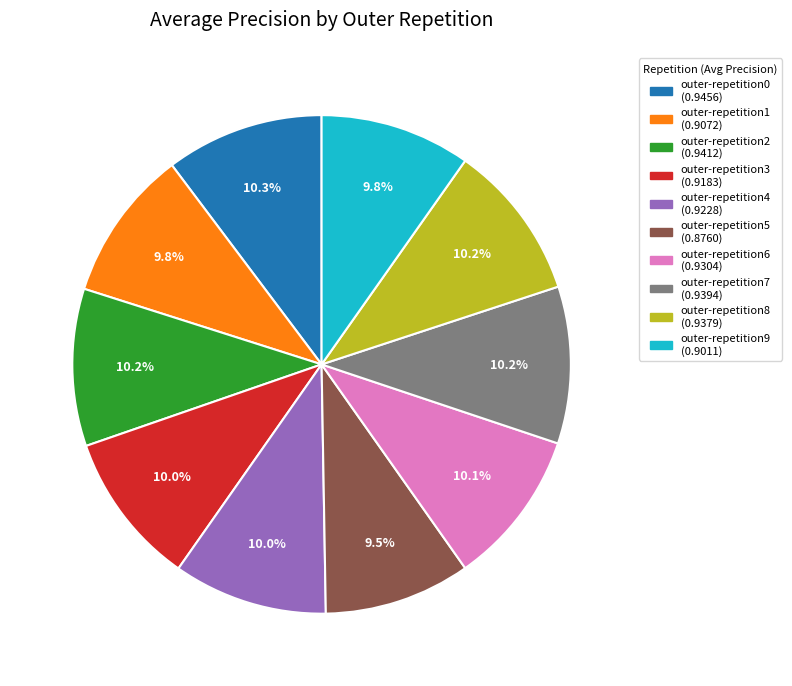

What percentage do outer-repetition2 and outer-repetition0 together represent?

20.5%